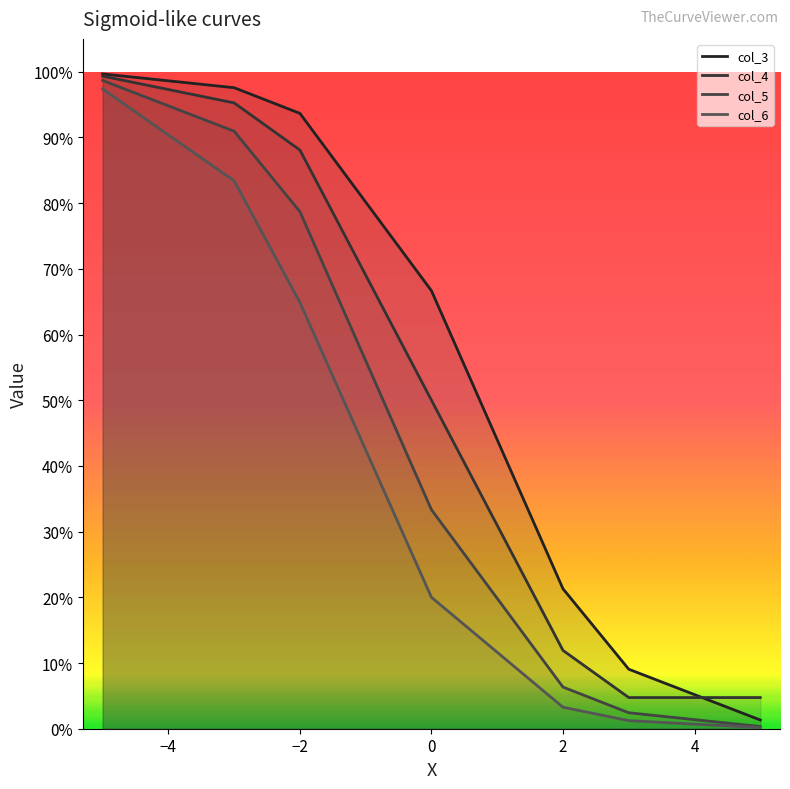

At −4, list the series in order from smallest to largest.

col_6, col_5, col_4, col_3